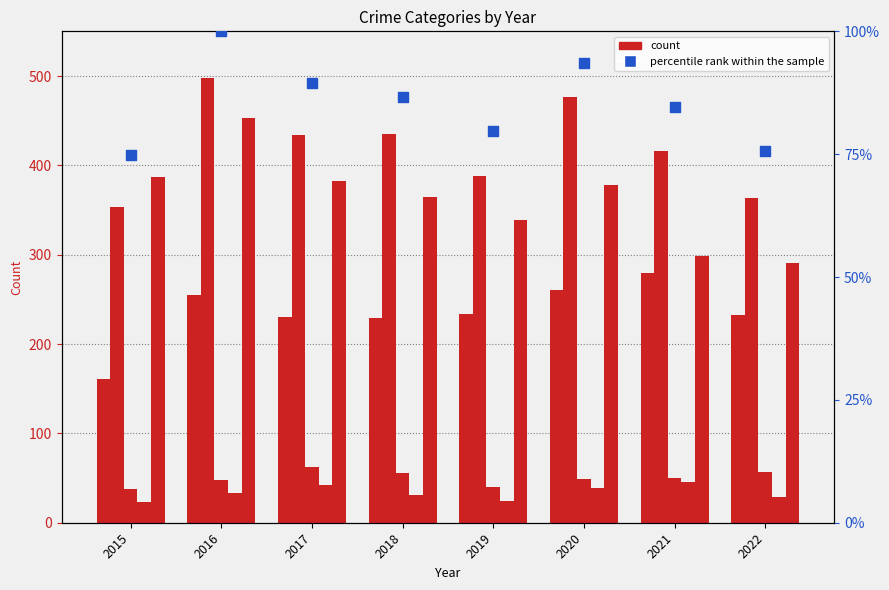

Which series reaches the maximum Y coordinate?

Aggravated Battery